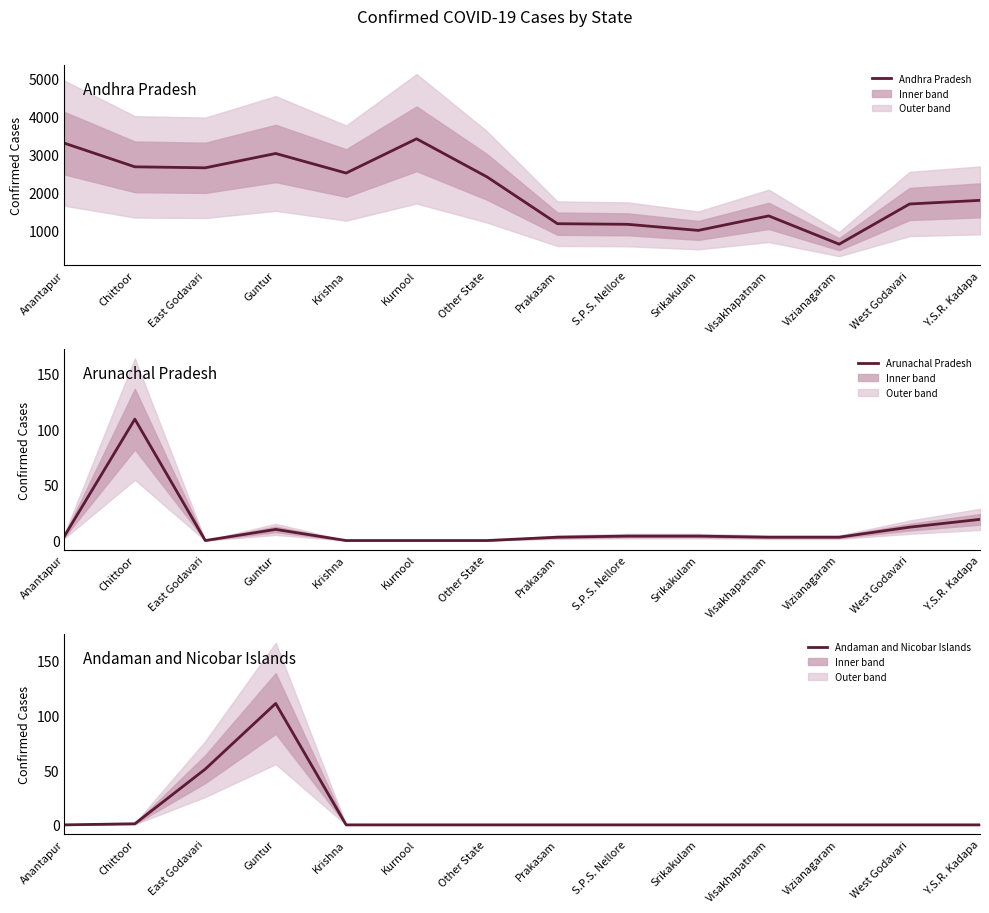

Which category has the lowest value across all series?

East Godavari